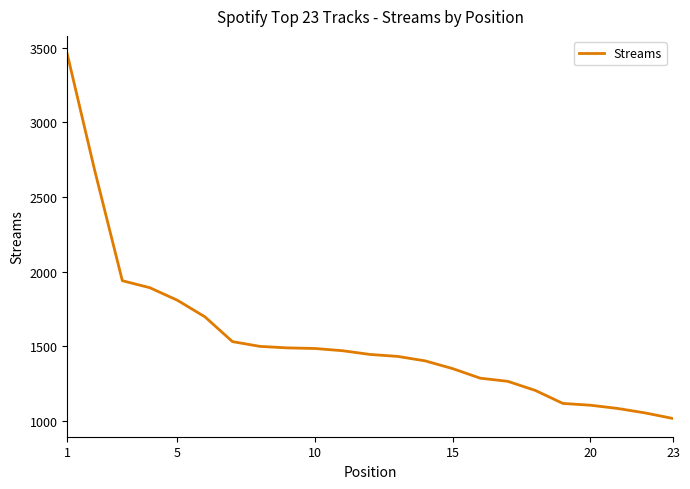

What is the difference between the maximum and minimum values?

2441